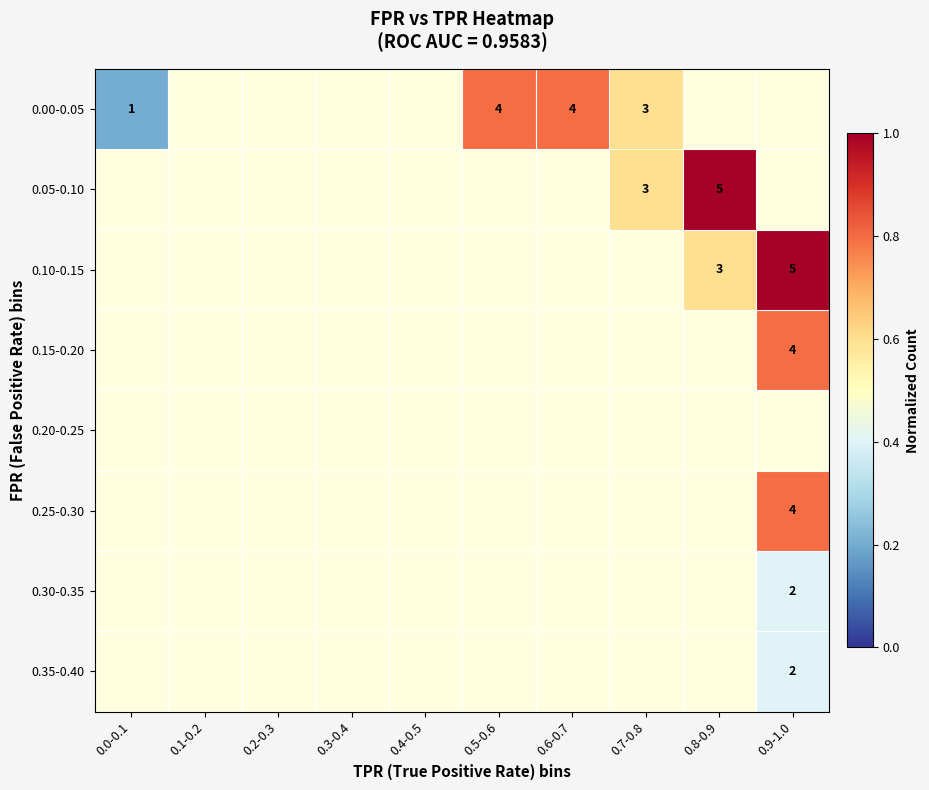

True or false: 0.10-0.15 has a value of 4.0 at 0.8-0.9.

False